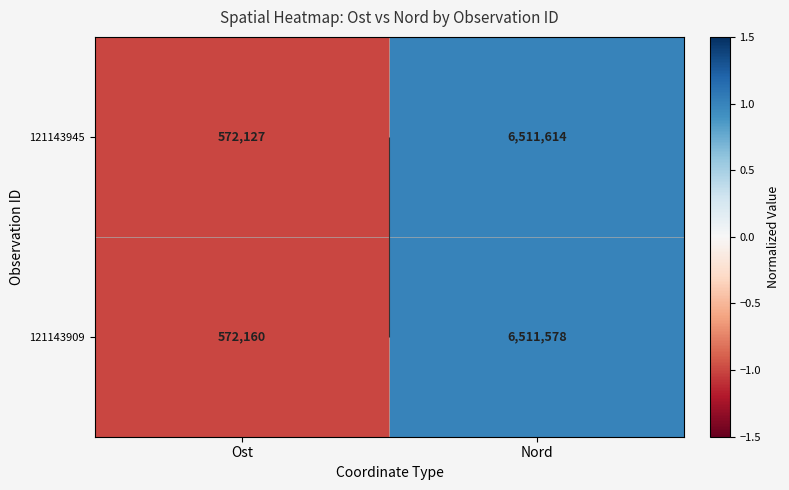

Which category has the lowest value in the 121143909 series?

Ost